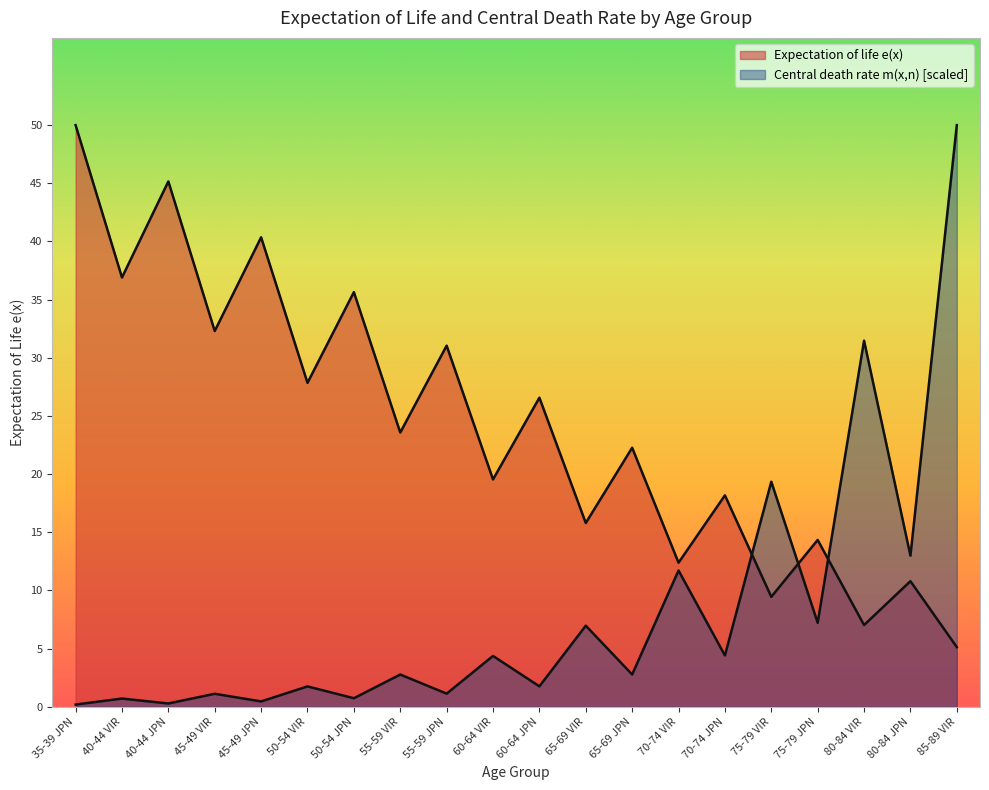

Which series has the largest total across all categories?

Expectation of life e(x)